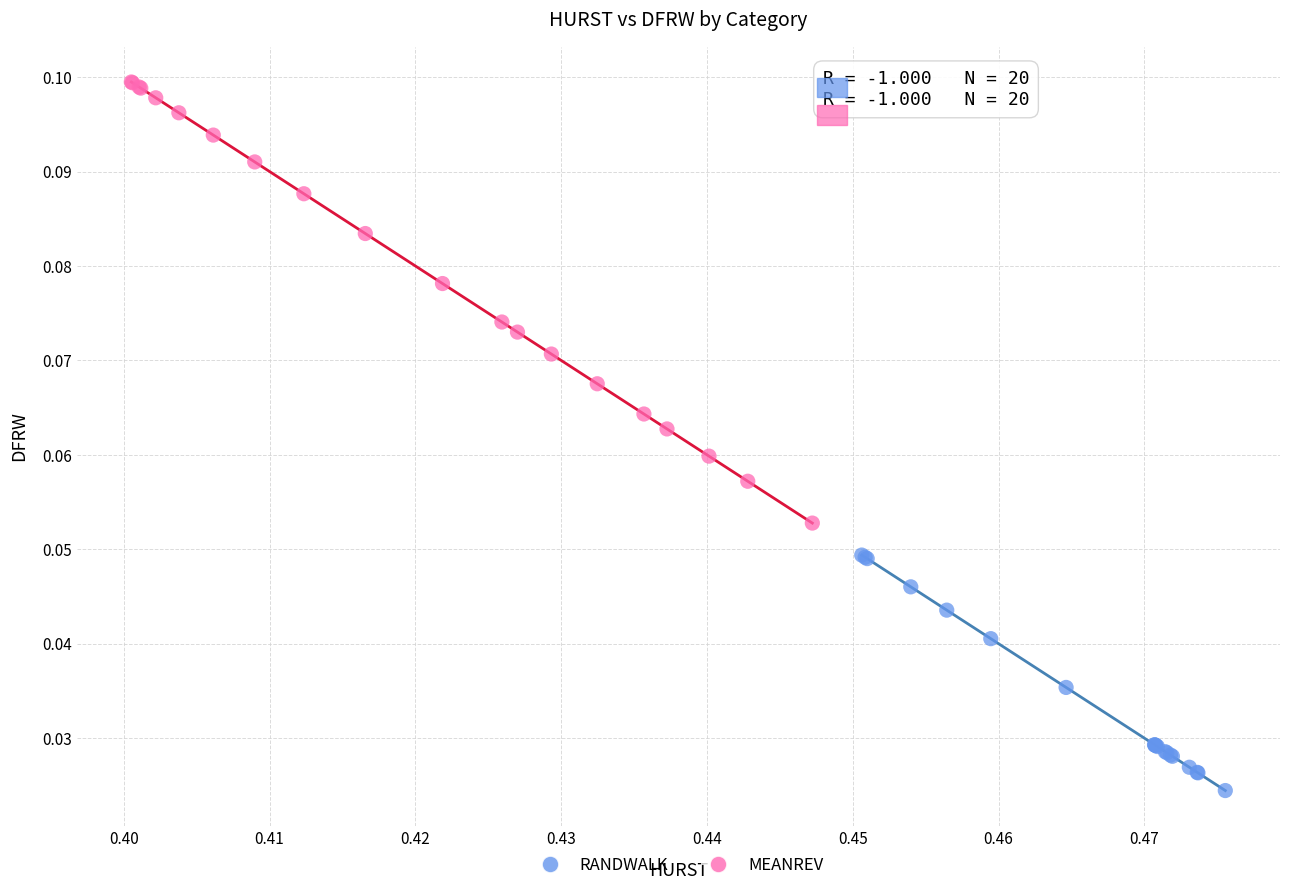

Which series contains the highest Y value?

MEANREV